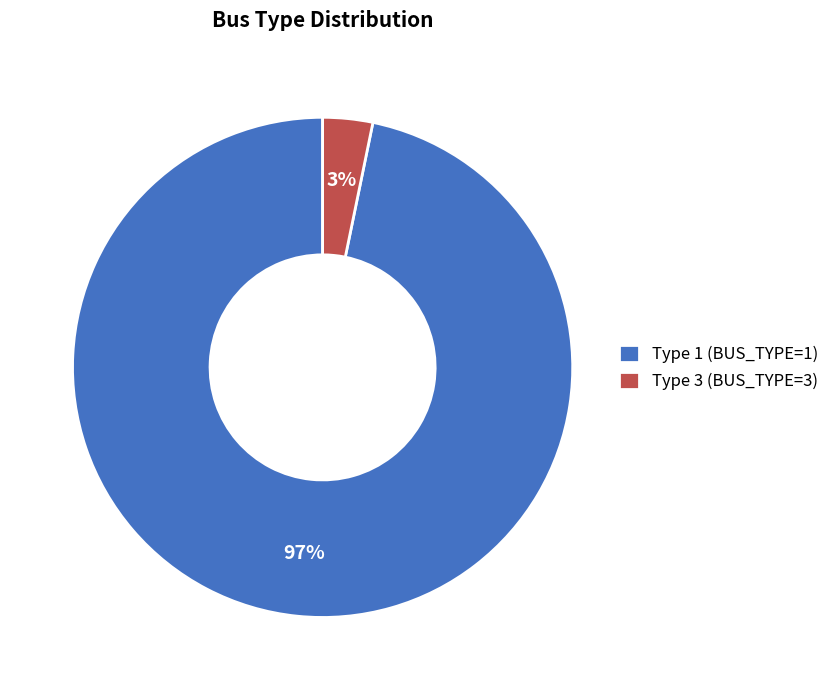

True or false: Type 1 (BUS_TYPE=1) accounts for 97% of the total.

True